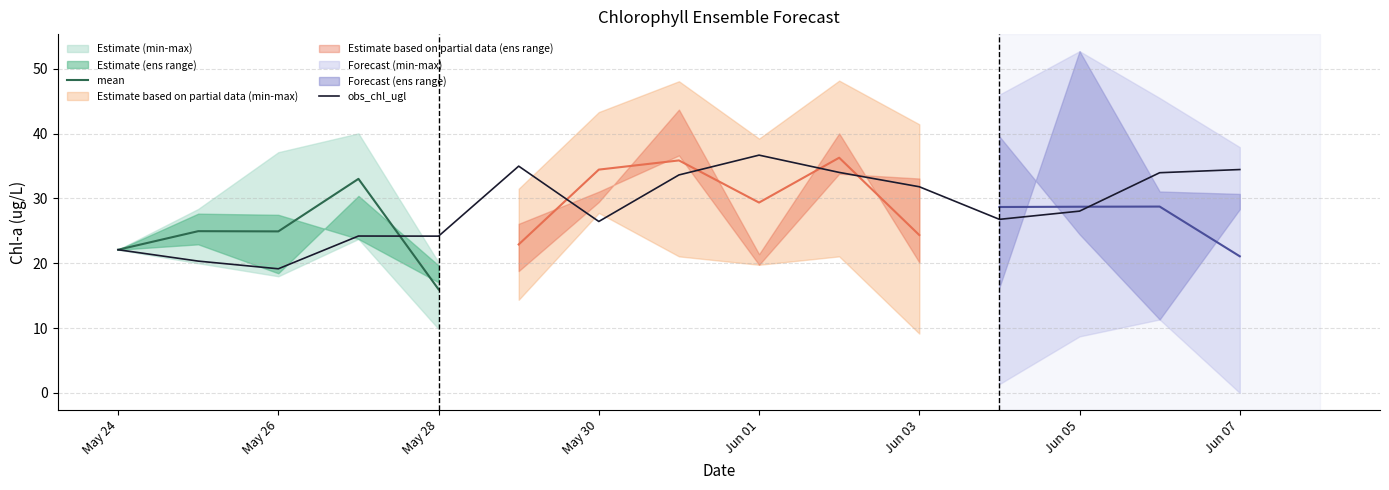

Is this an area chart (filled region under the line)?

No